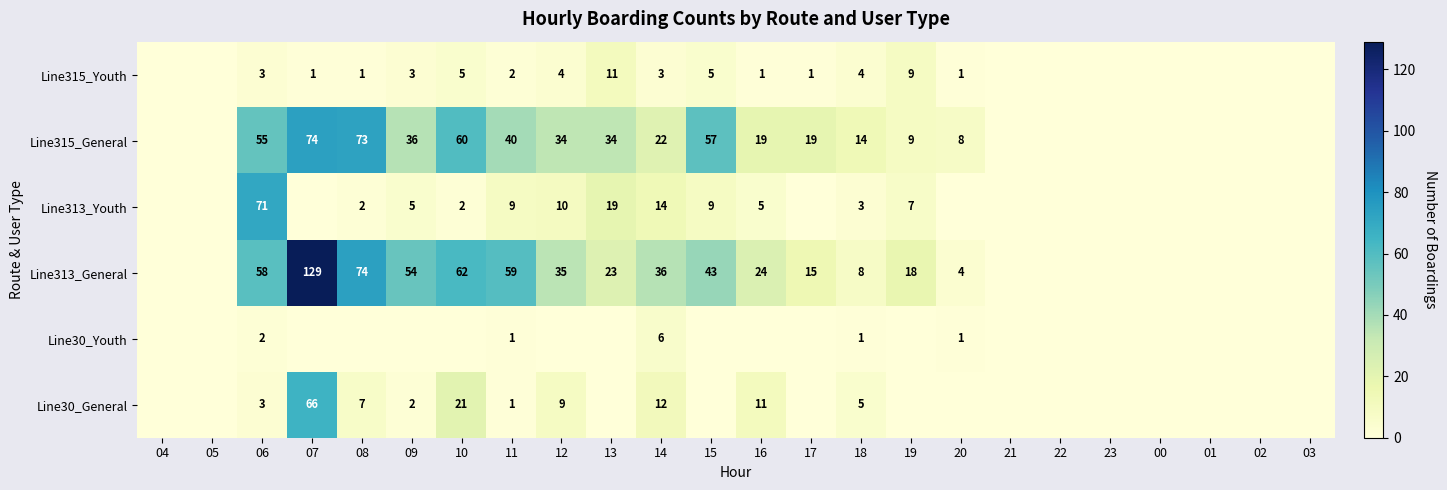

At how many categories does at least one series exceed 26?

10